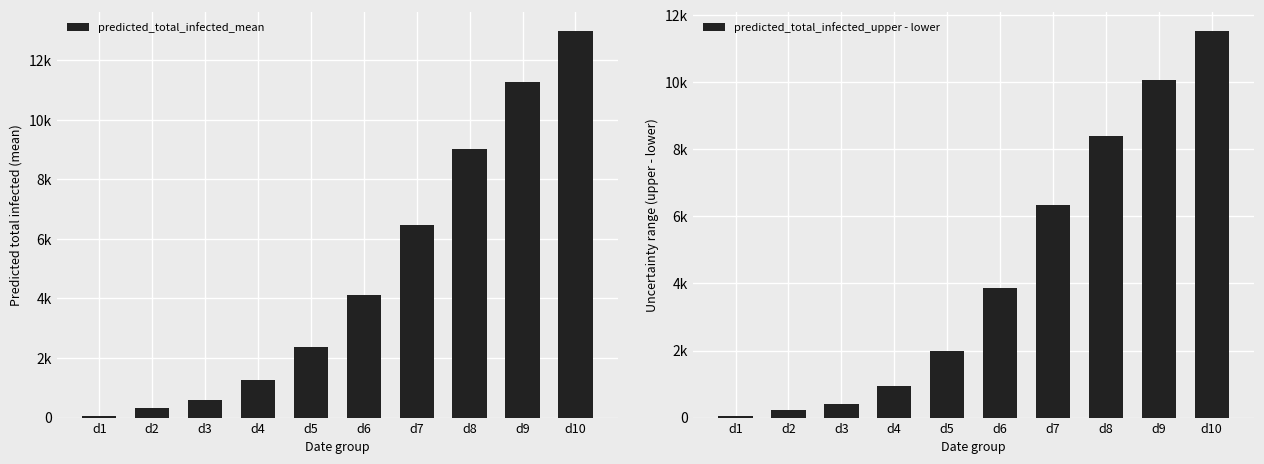

What is the sum of the predicted_total_infected_mean values at d1 and d9?

11340